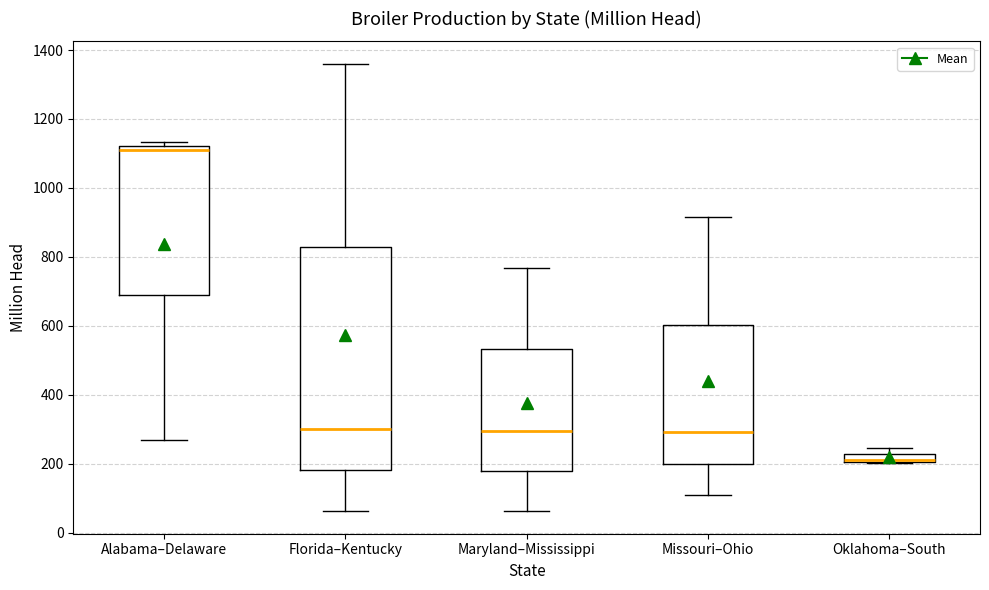

Where does the median line of the box for Maryland–Mississippi sit on the y-axis? The values are not printed on the chart, so give them approximately, as read against the axis.

300